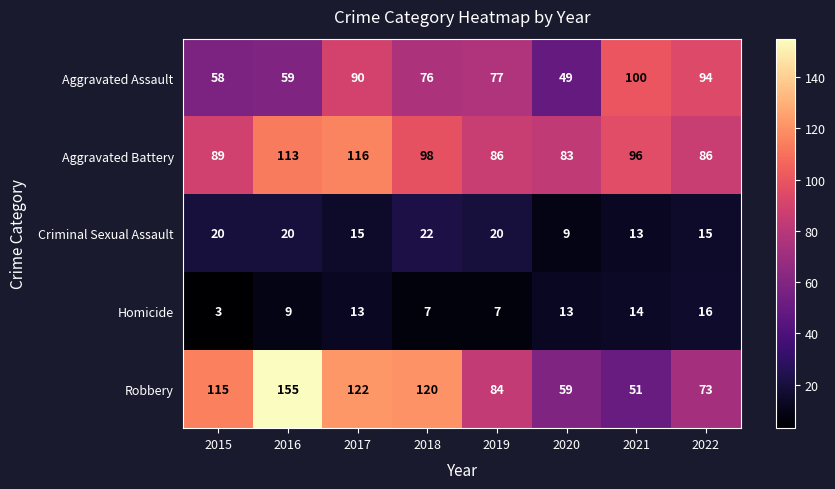

True or false: Aggravated Battery has a value of 116 at 2017.

True